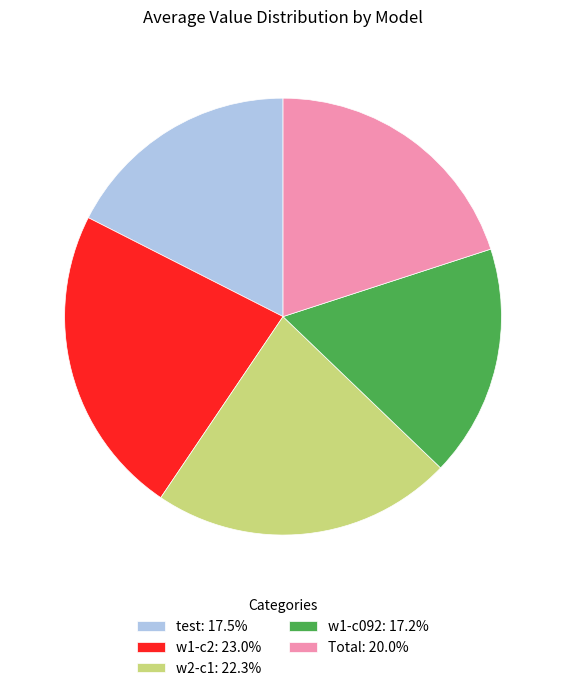

True or false: w1-c2 accounts for 9% of the total.

False